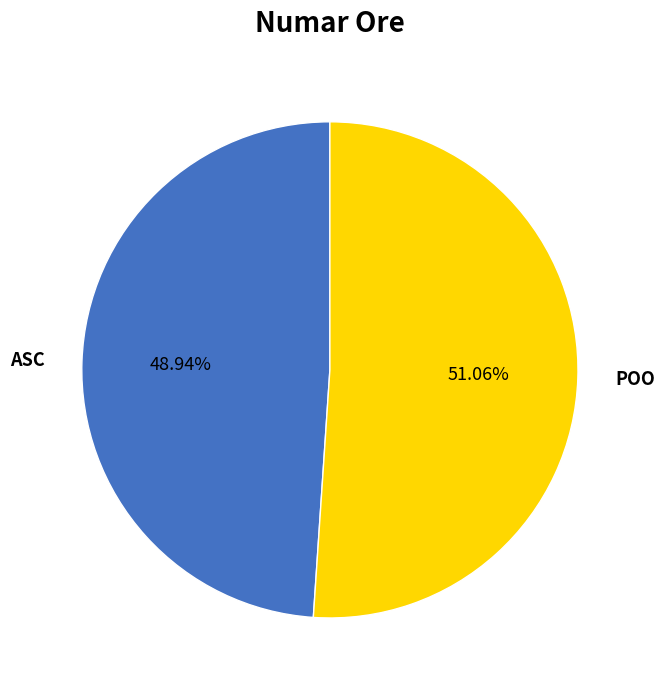

What percentage is the ASC slice, to the nearest percent?

49%